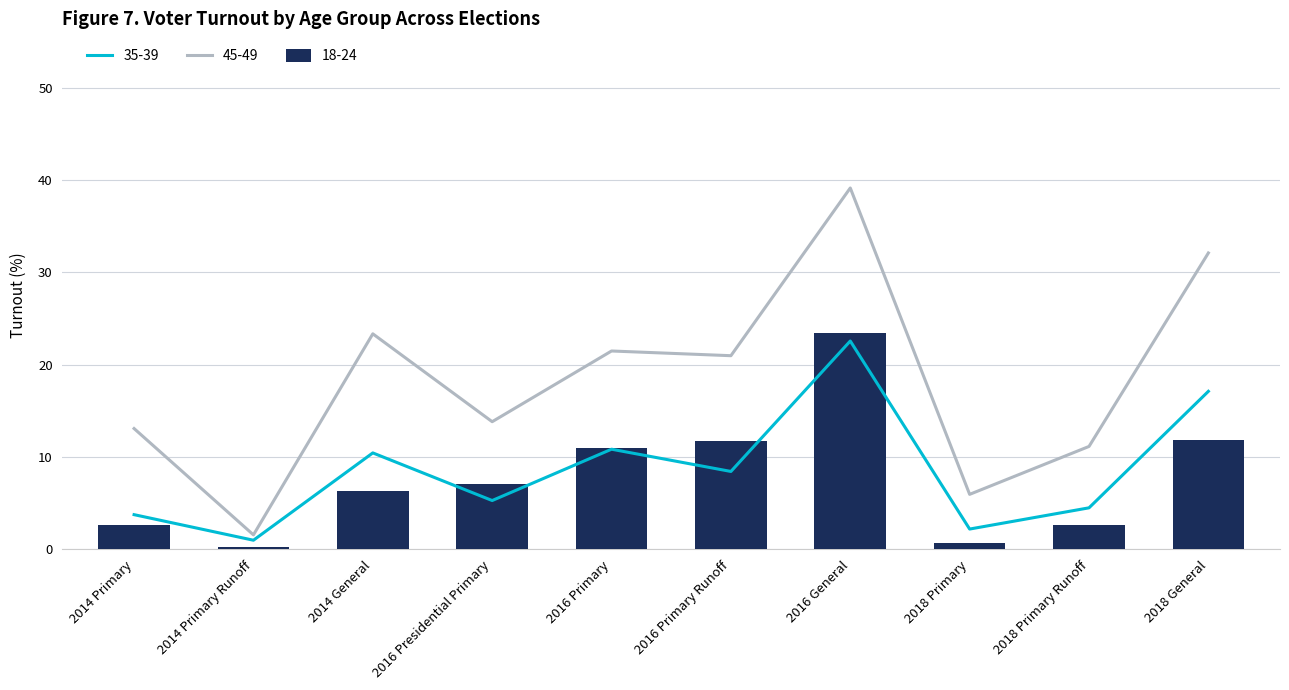

What is the maximum value for 18-24?

23.4